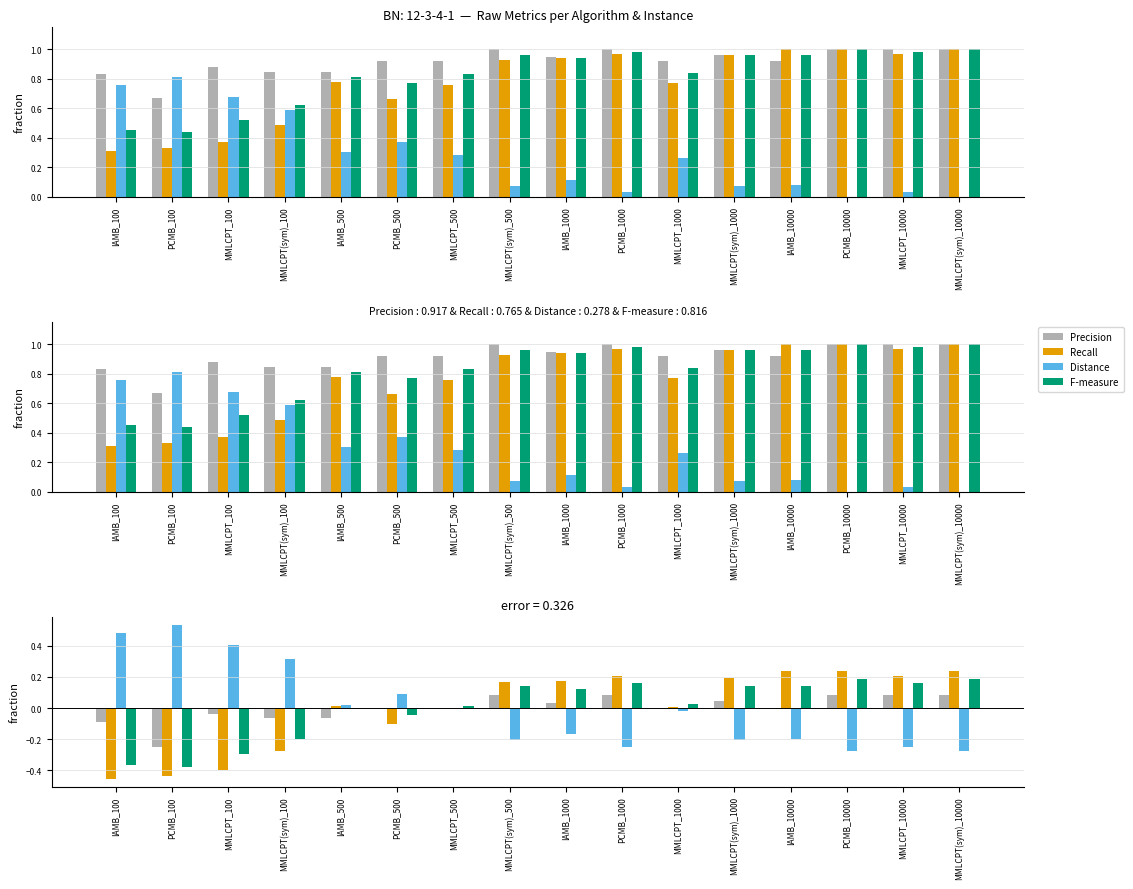

Rank the series at MMLCPT_500 from lowest to highest value.

Recall, Distance, Precision, F-measure